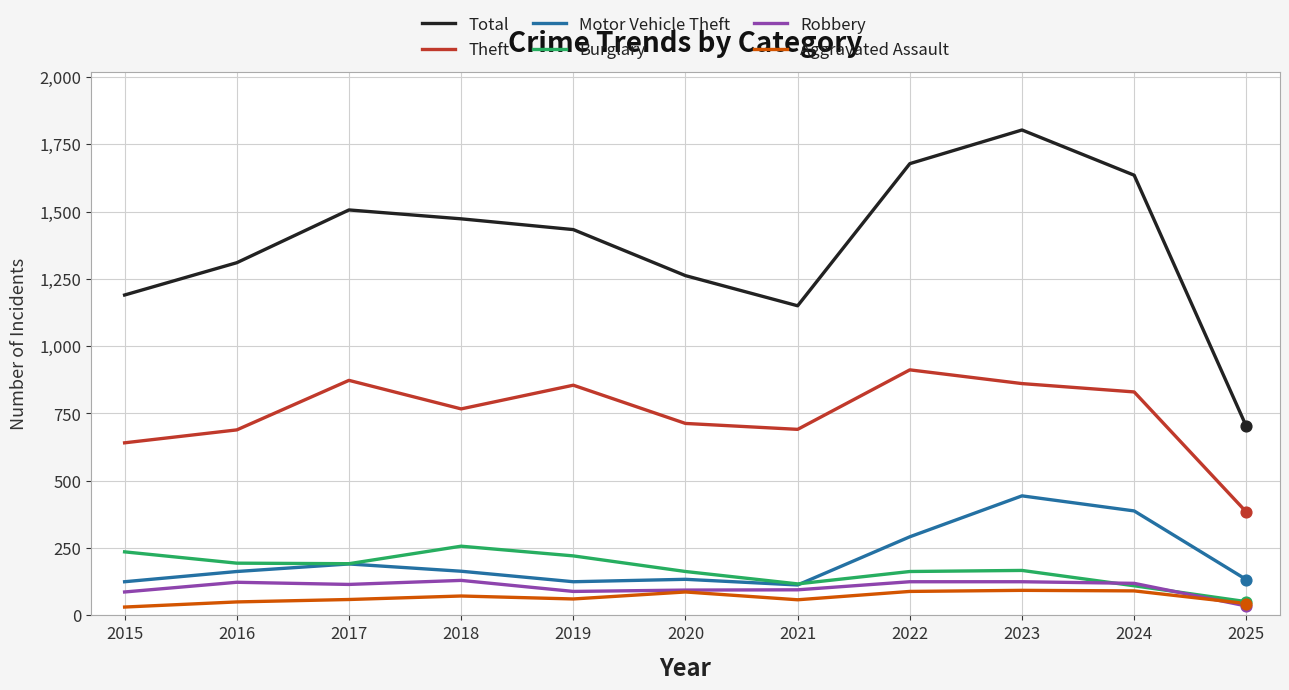

Which series has the largest total across all categories?

Total